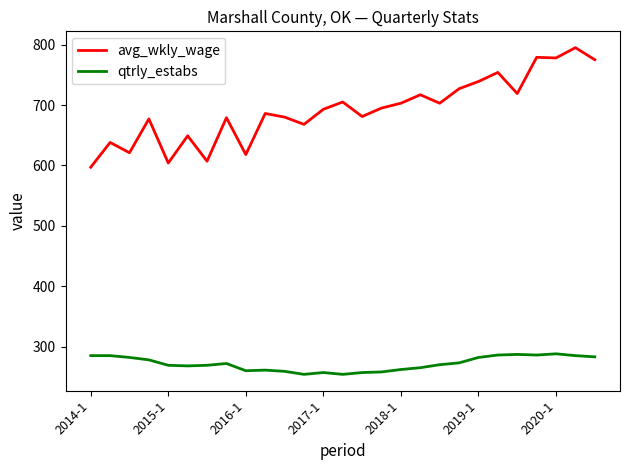

List the series in order of their overall mean, highest first.

avg_wkly_wage, qtrly_estabs